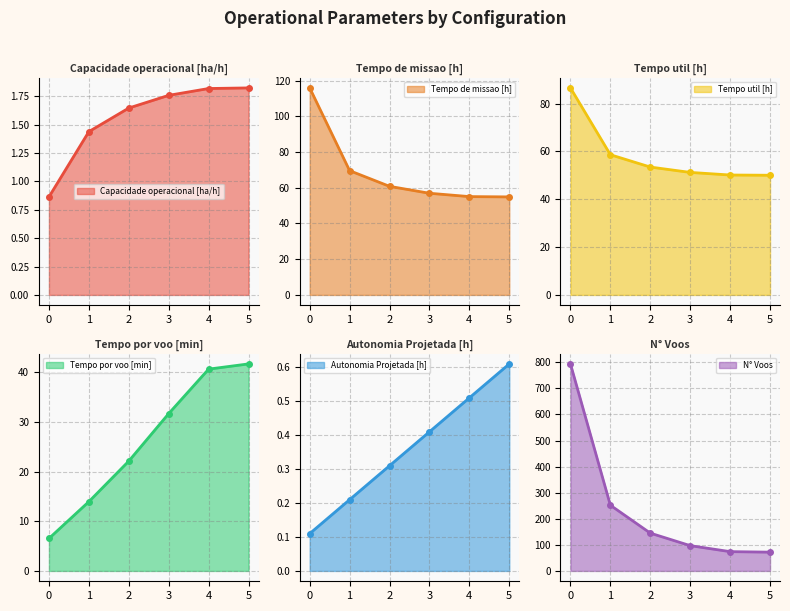

Does the chart have visible grid lines?

Yes